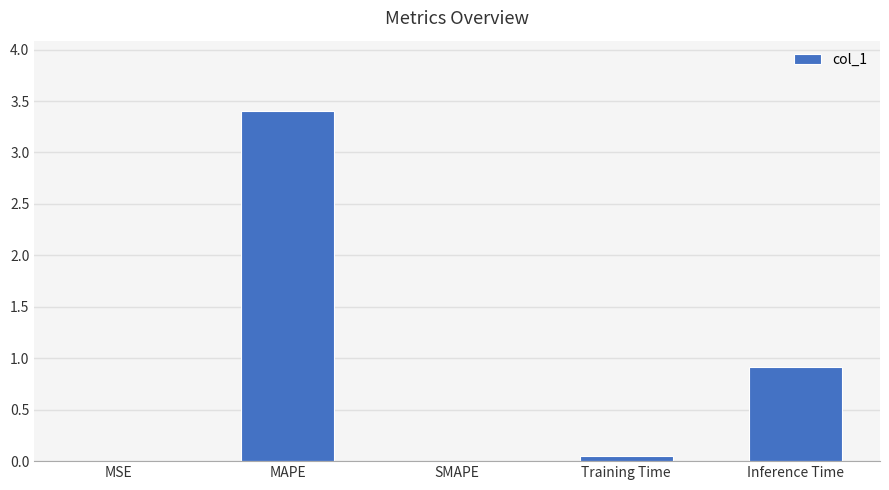

What is the greatest value displayed?

3.4